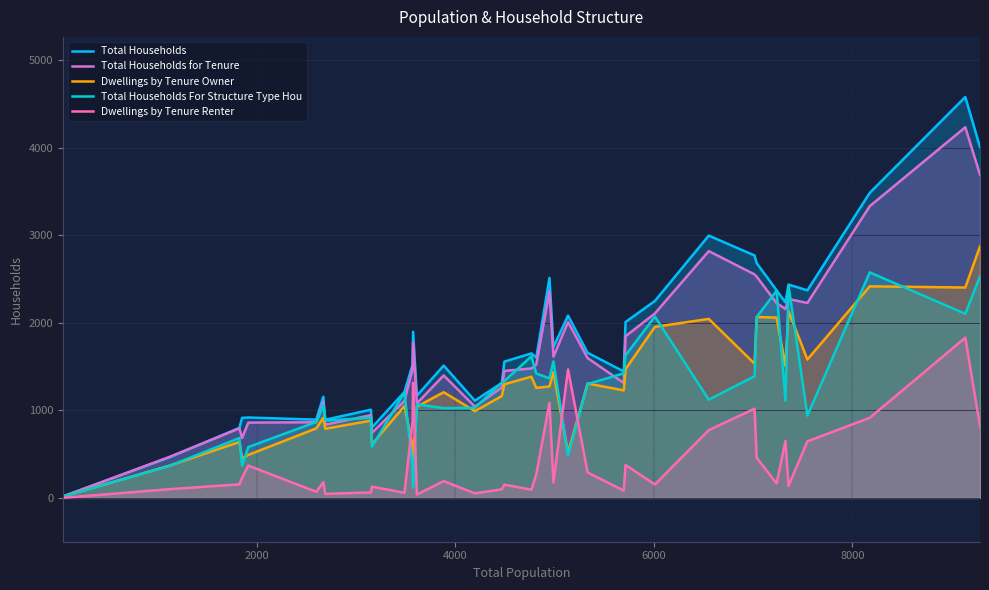

True or false: Dwellings by Tenure Renter and Total Households intersect in this chart.

False